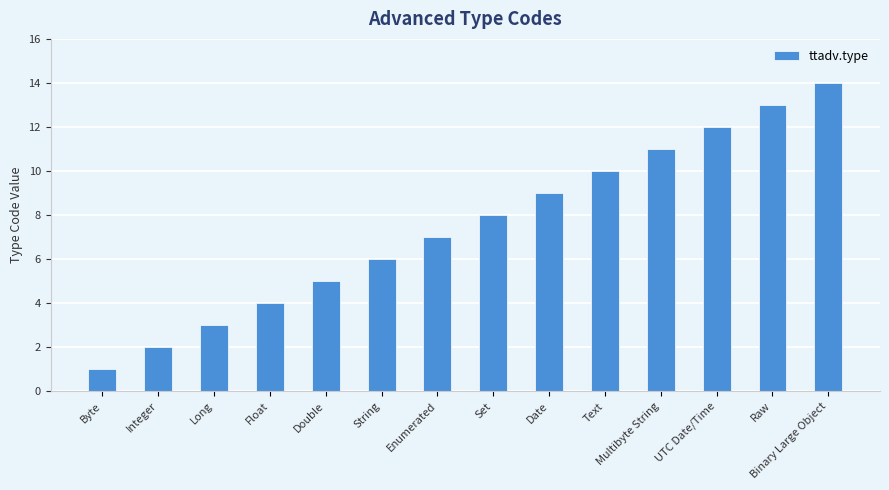

What is the value of the 13th bar from the left?

13